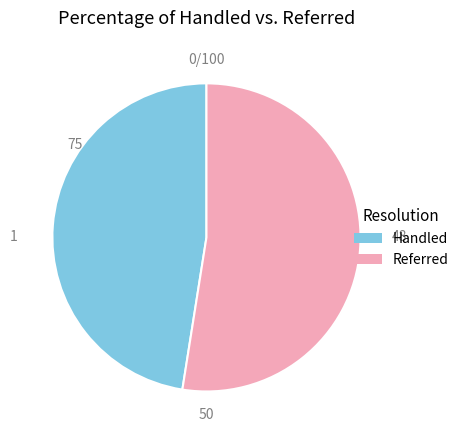

How many segments does this pie chart have?

2